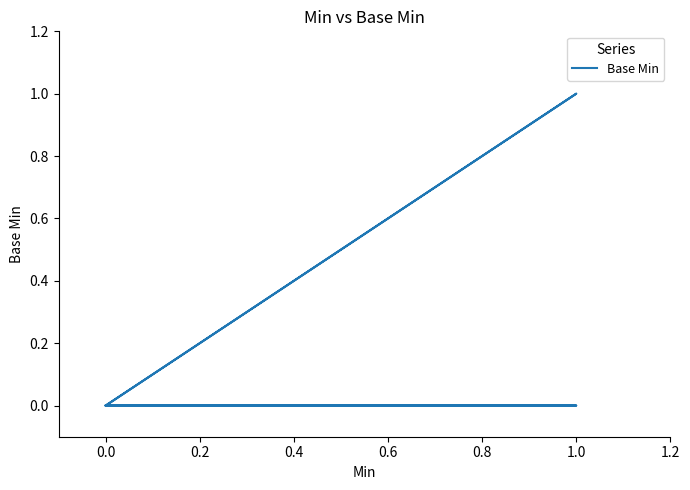

How many series are shown in this chart?

1